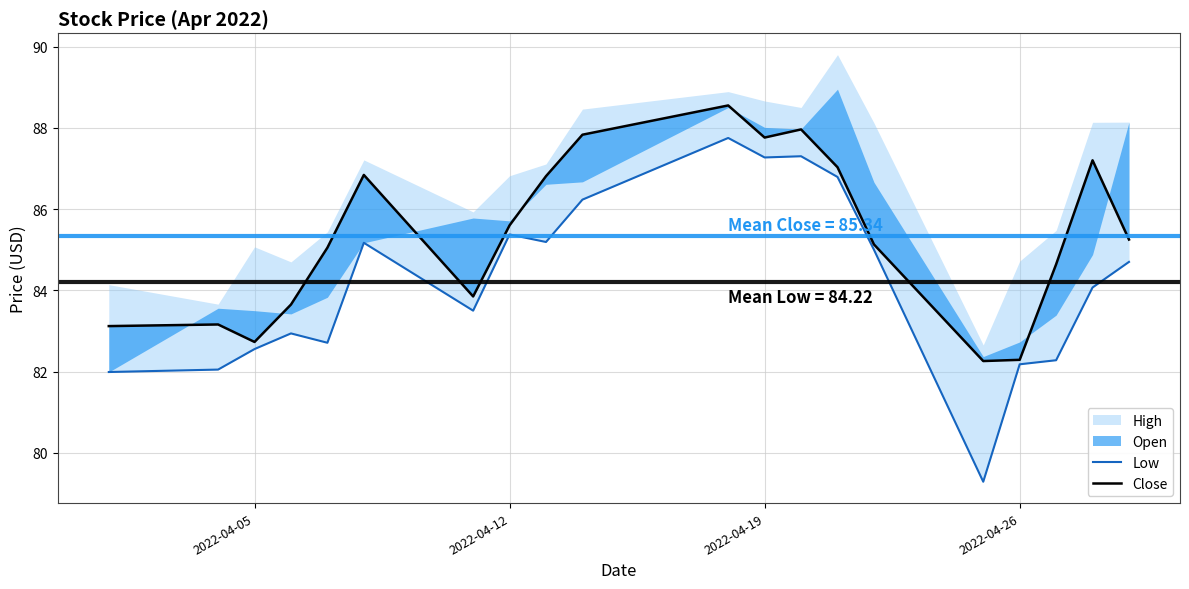

How many lines are shown in the chart?

2